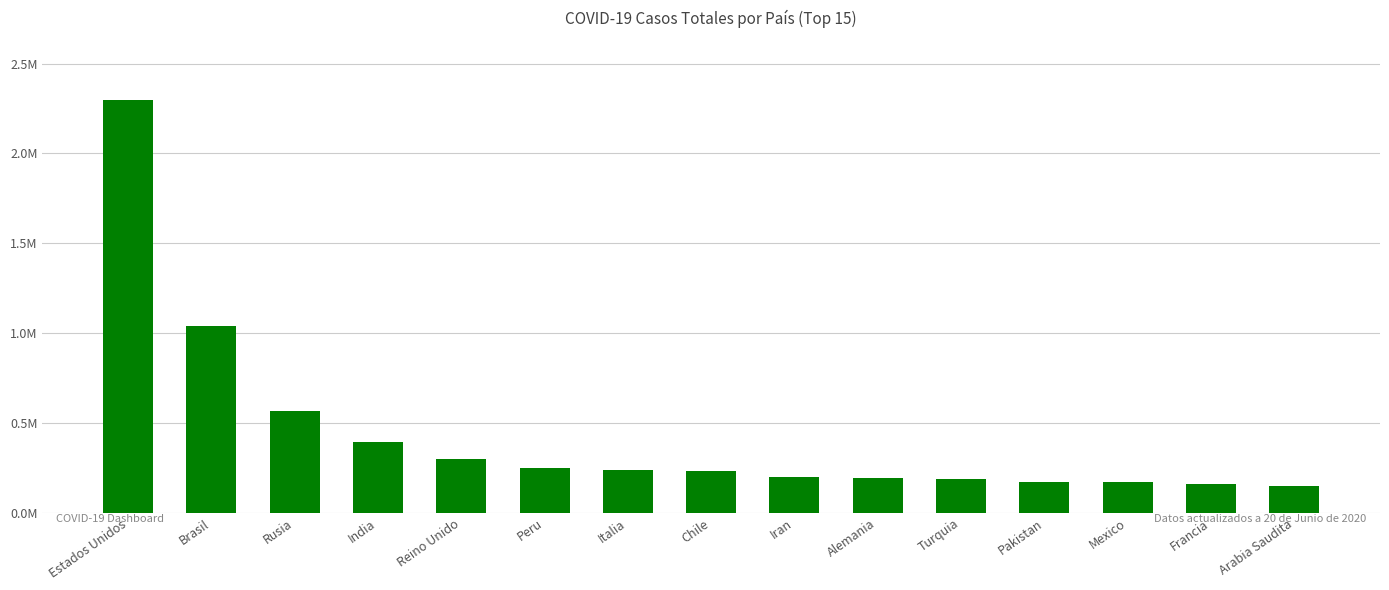

At which category does the chart reach its minimum across all series?

Arabia Saudita